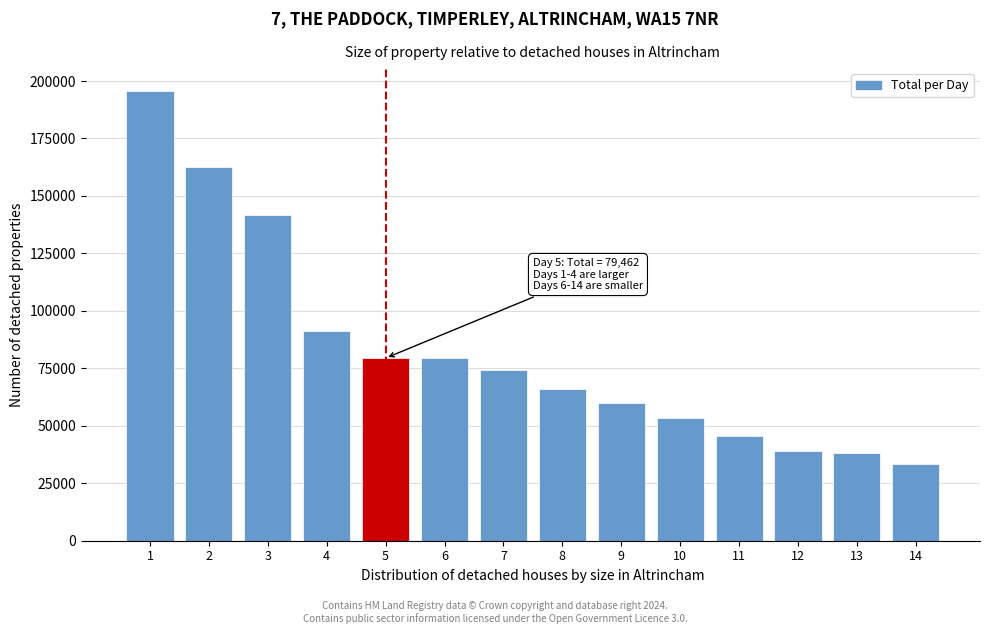

What is the sum of the values at 10 and 1?

249019